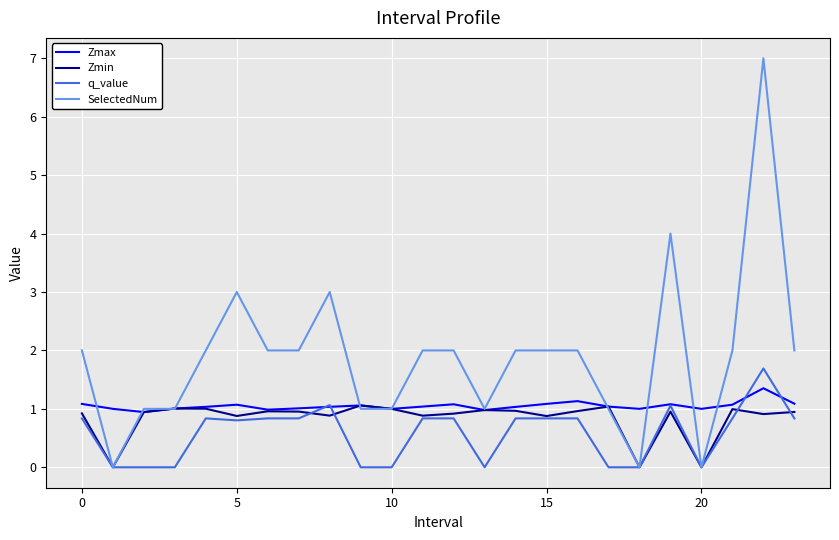

How many series are shown in this chart?

4